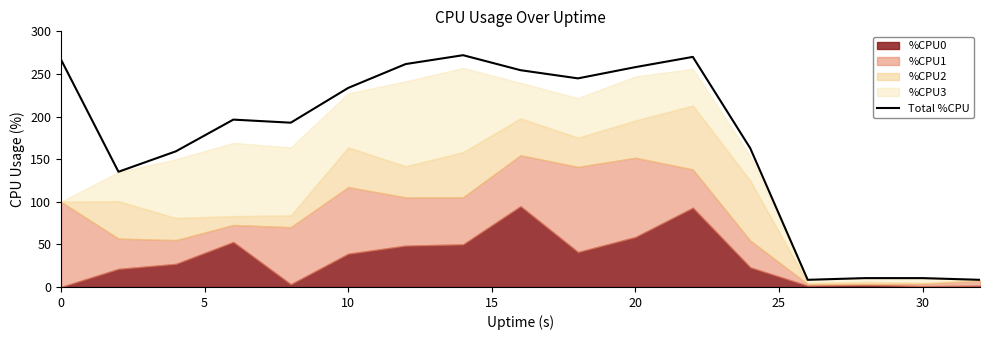

What is the lowest value of the Total %CPU series?

8.4